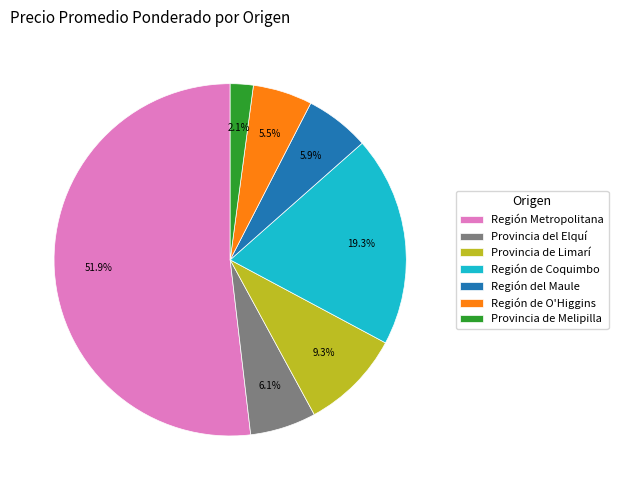

Combined, what portion of the pie is Provincia de Limarí and Región del Maule?

15.2%